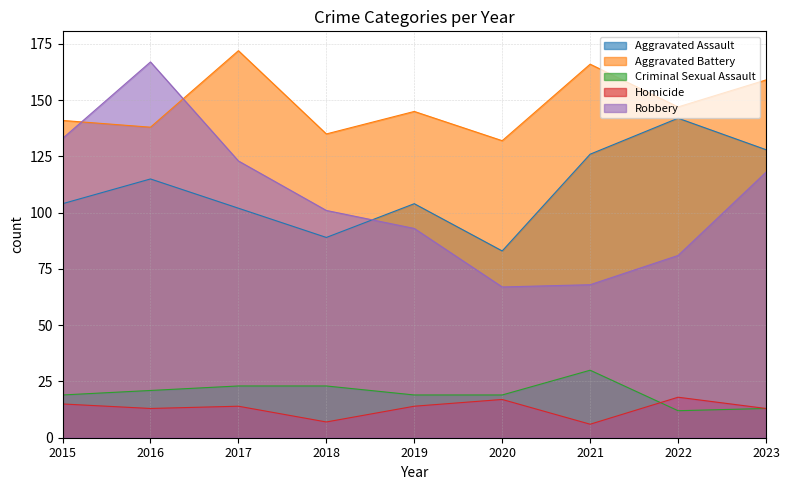

Where is Homicide nearest to the value 12?

2016